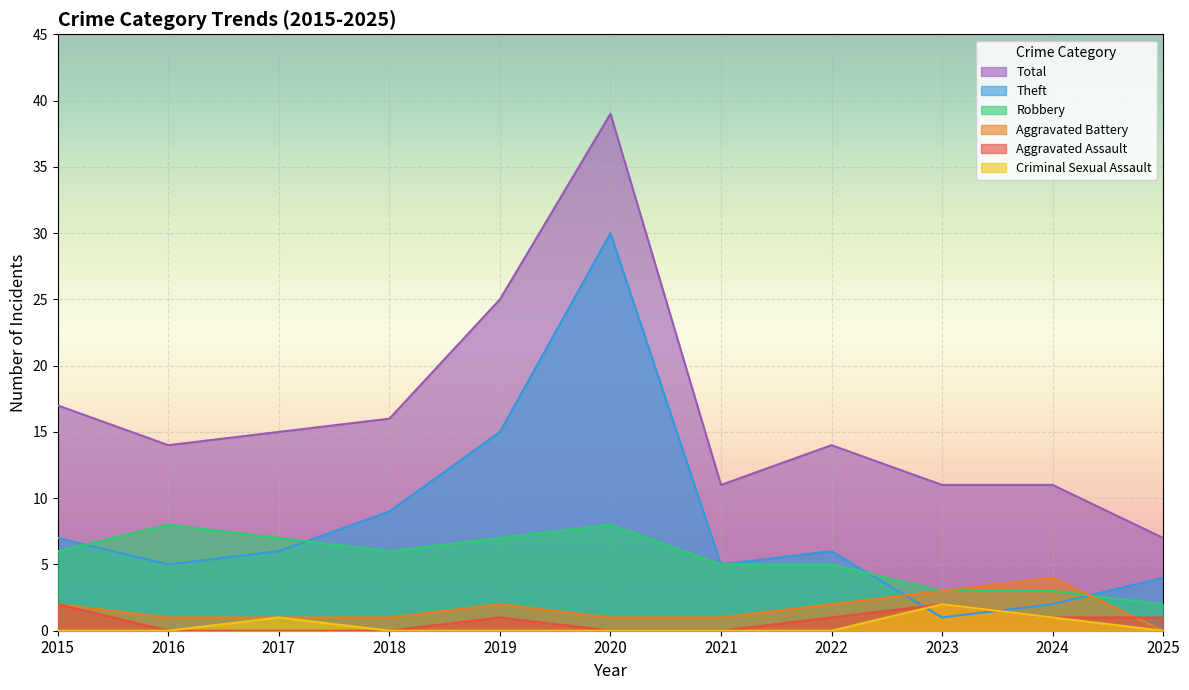

What is the maximum value shown in the chart?

39